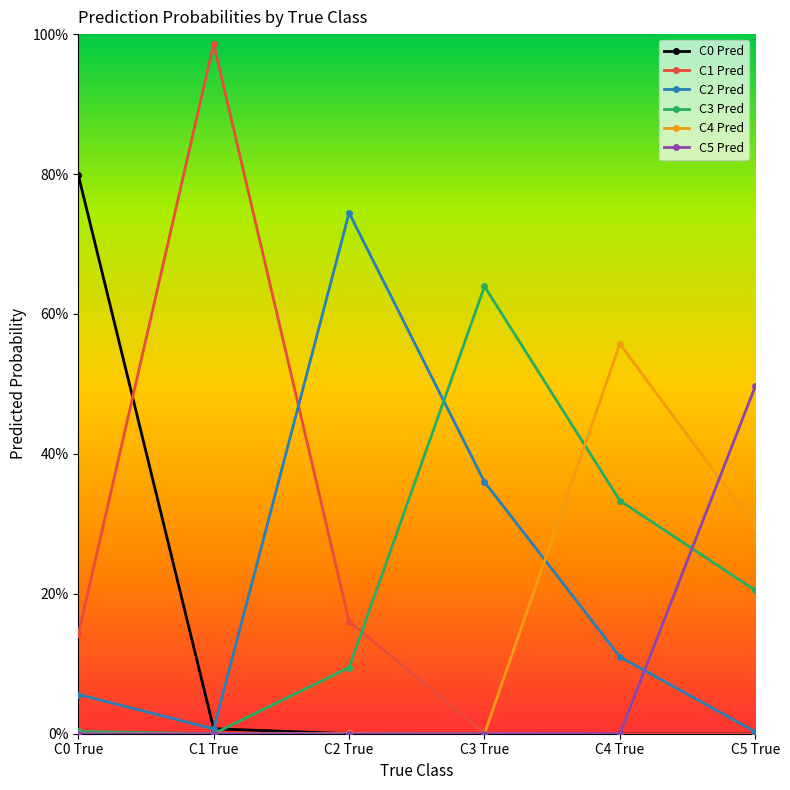

What is the difference between the second highest and second lowest values in the C1 Pred series?

0.2